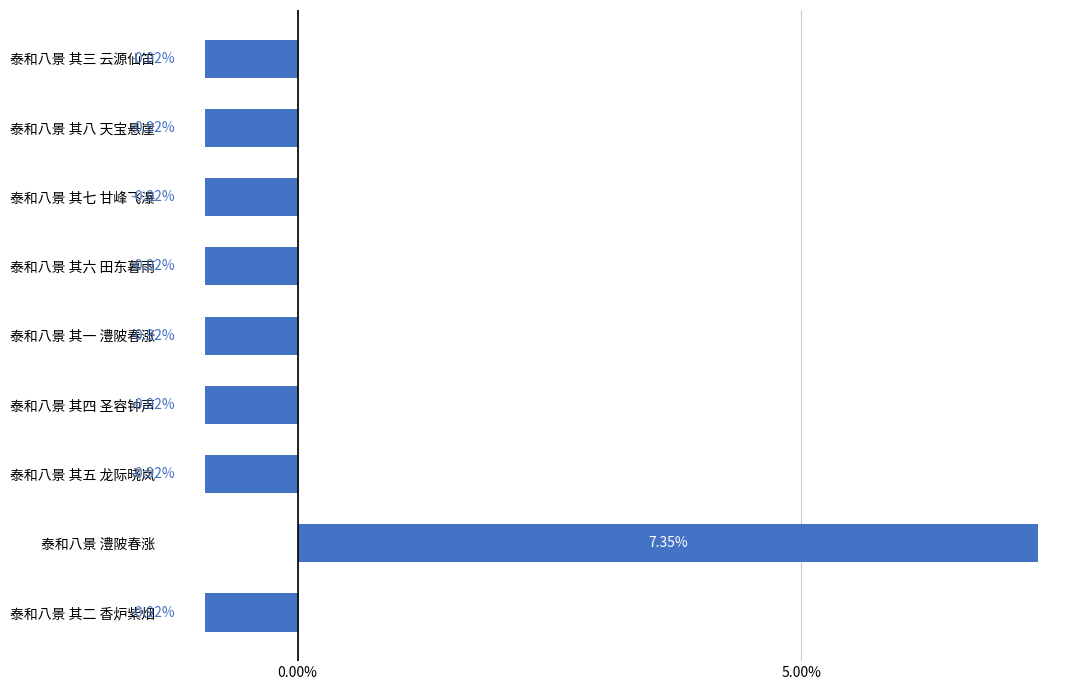

How many bars are there in total?

9